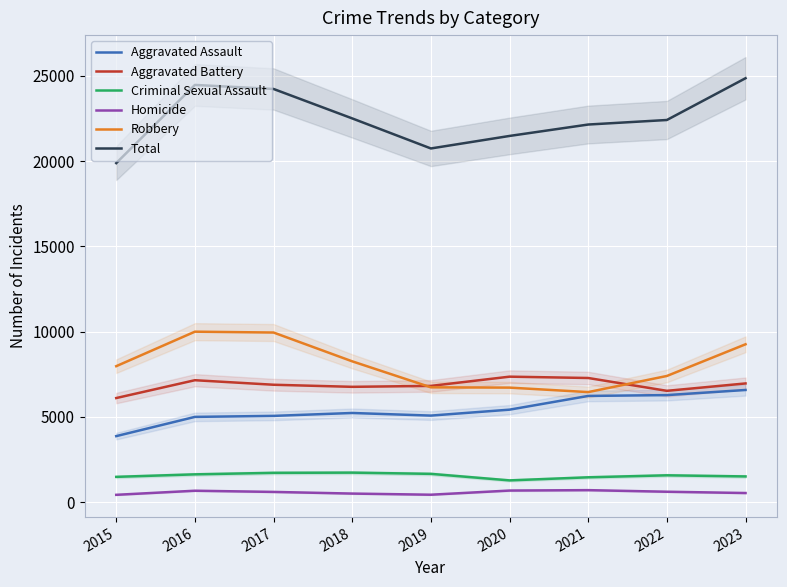

Which category has the highest value across all series?

2023